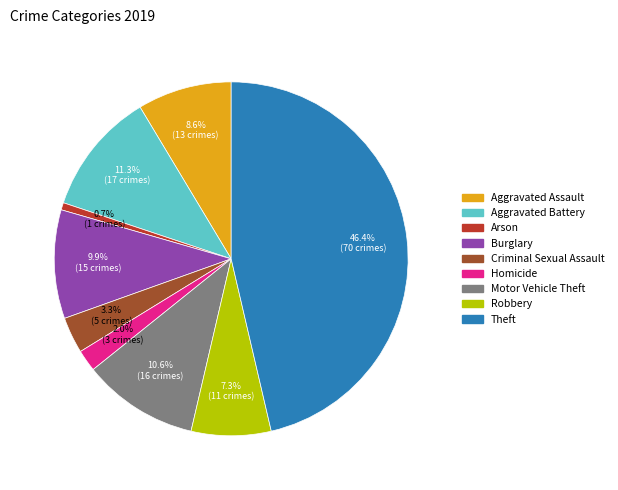

Which has a higher value, Aggravated Battery or Aggravated Assault?

Aggravated Battery